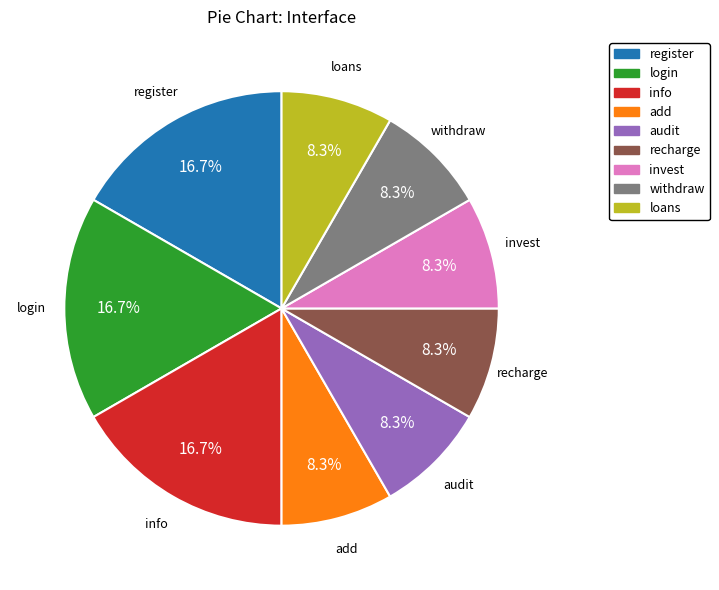

To the nearest percent, what percentage of the pie is invest?

8%